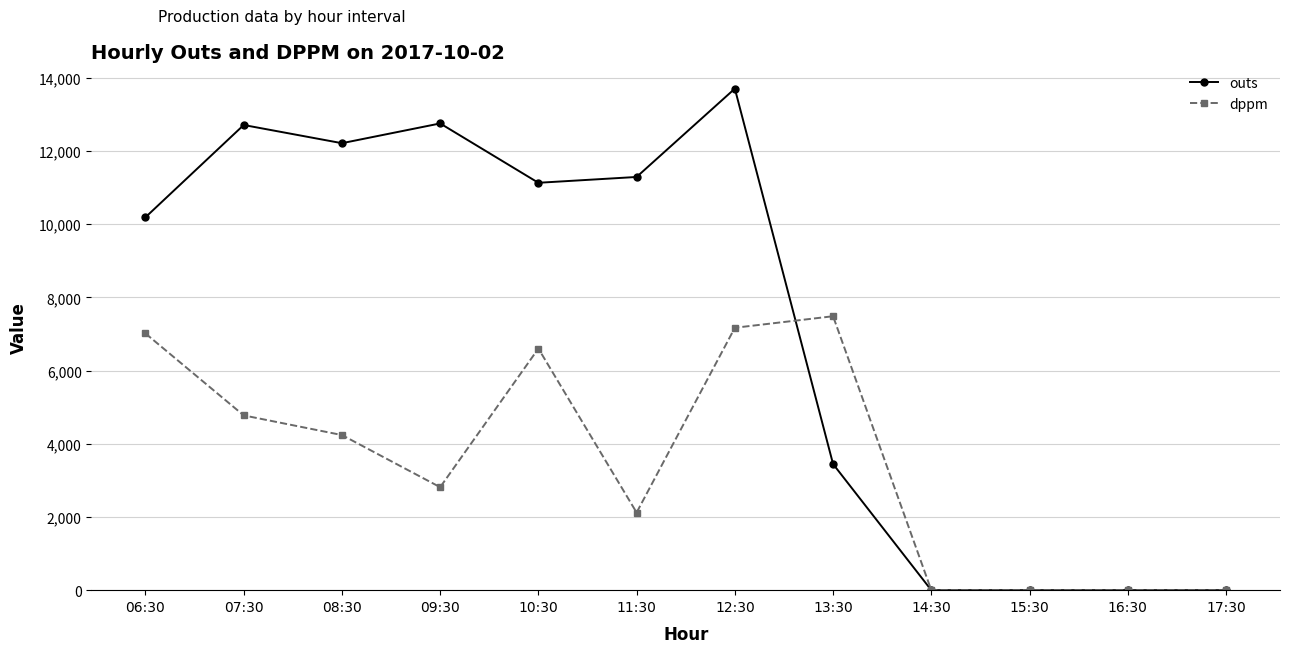

Which series changed the most between 08:30 and 11:30?

dppm